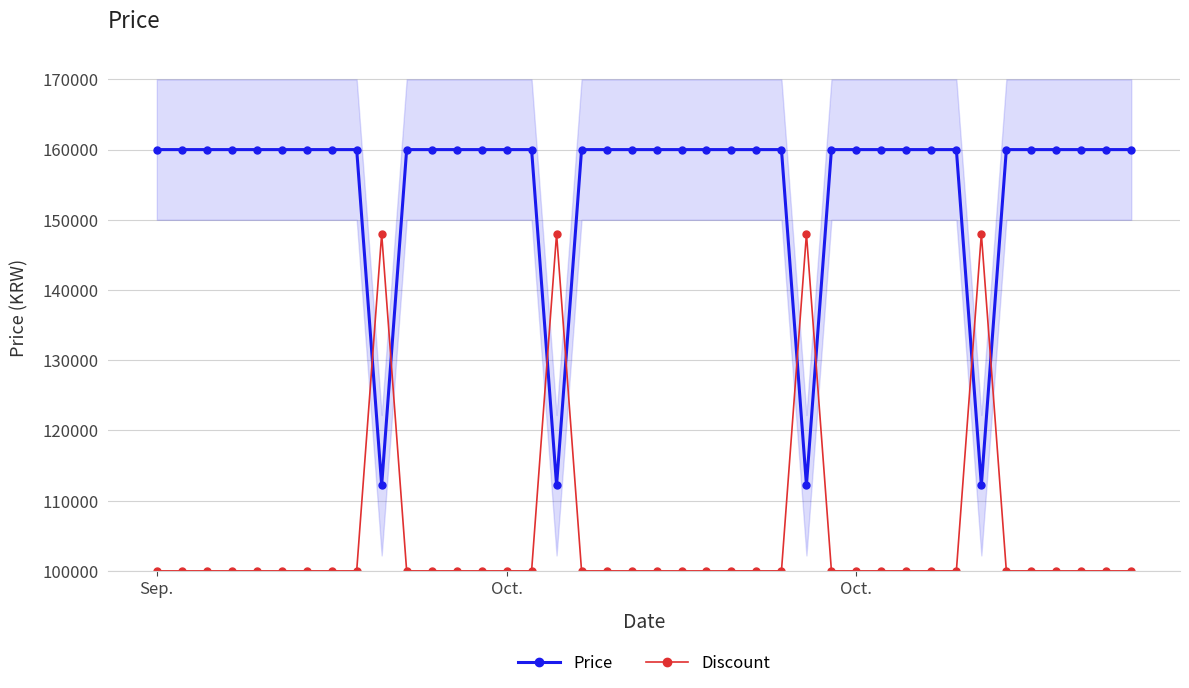

The value of Discount at Oct. is 39467. True or false?

False